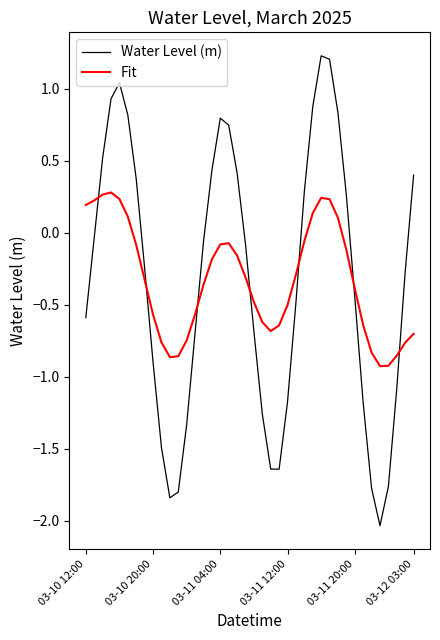

Which series has the largest range (max minus min)?

Water Level (m)